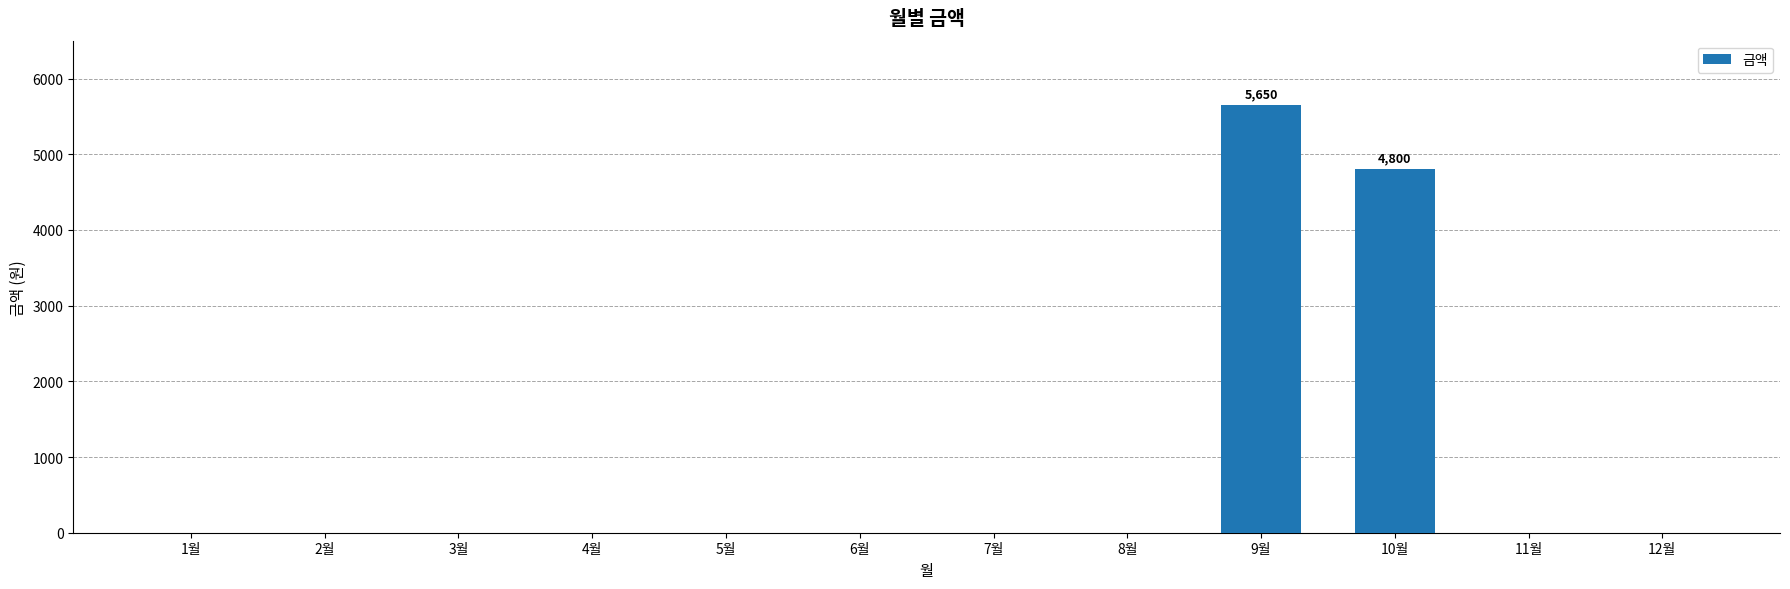

How many data points does each series have?

12